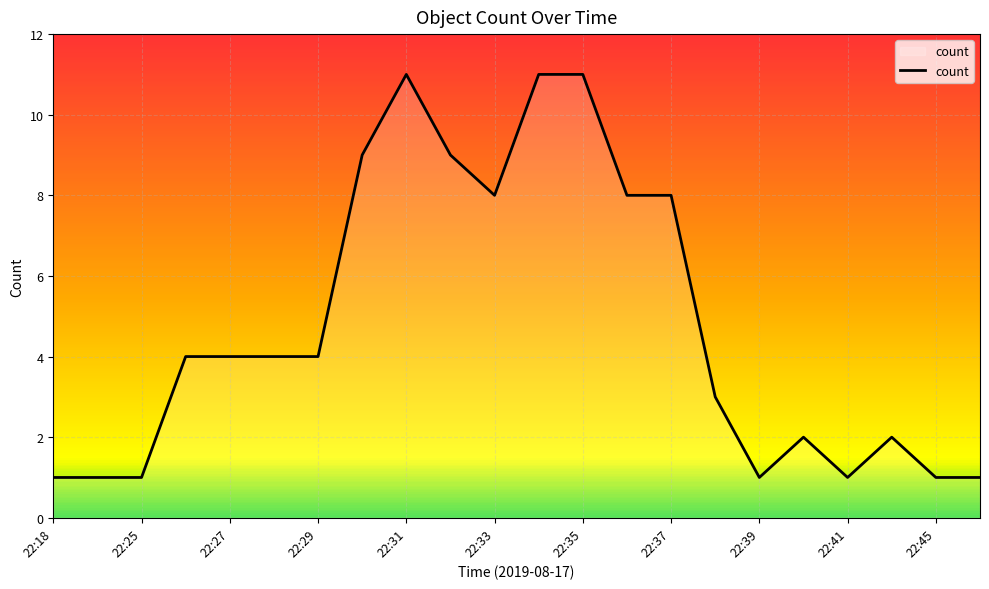

What is the greatest value displayed?

11